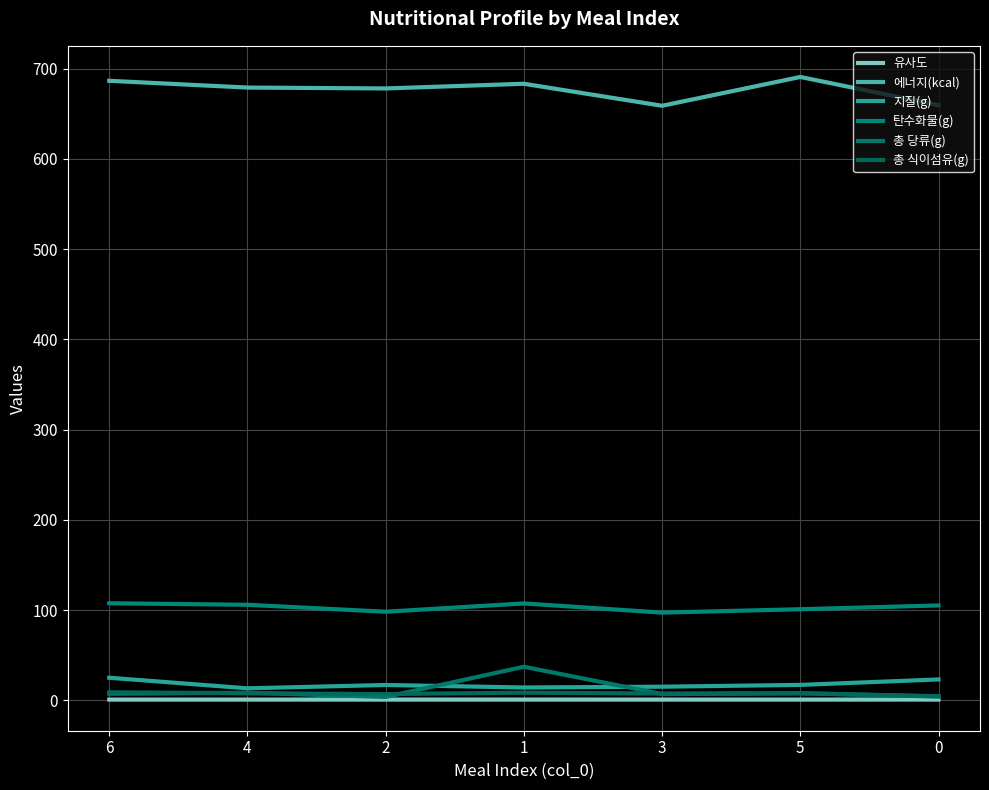

What is the label of the 2nd point from the left?

4